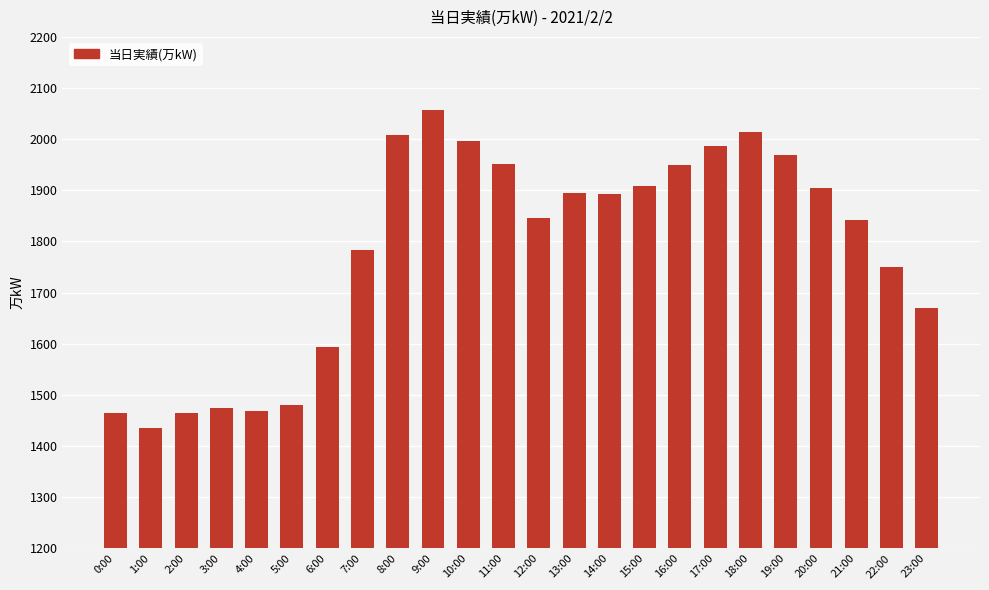

Which has a higher value, 6:00 or 13:00?

13:00